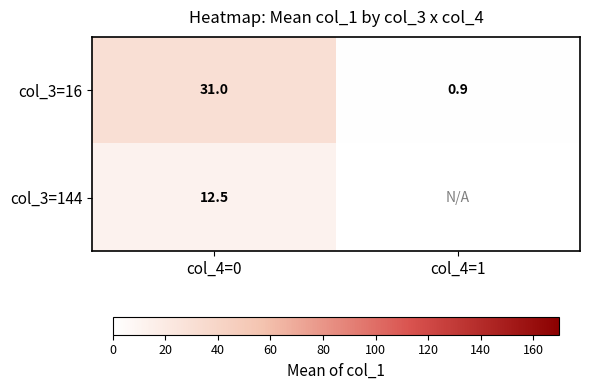

What is the minimum value shown in the chart?

0.9